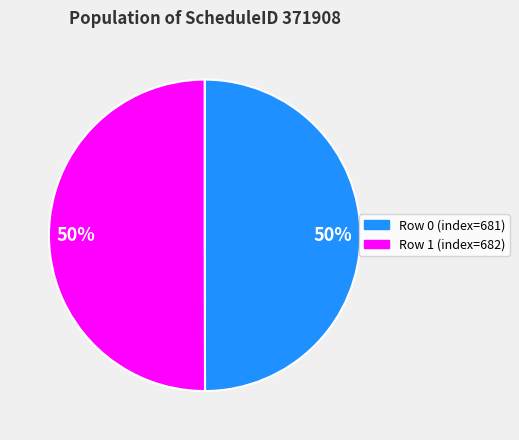

How many segments does this pie chart have?

2